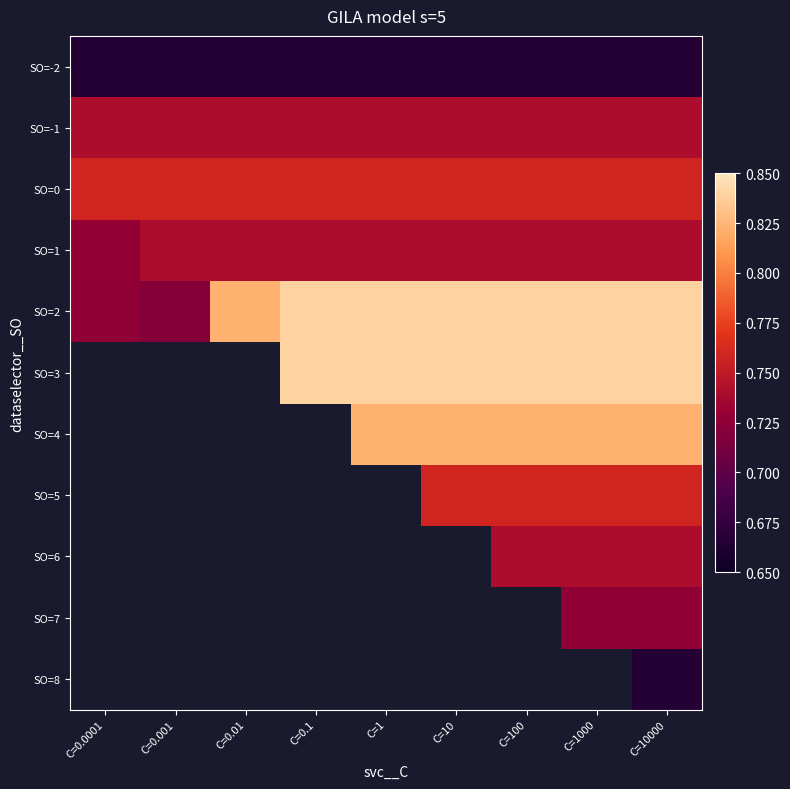

Which has a higher value, C=0.1 or C=1000?

C=0.1